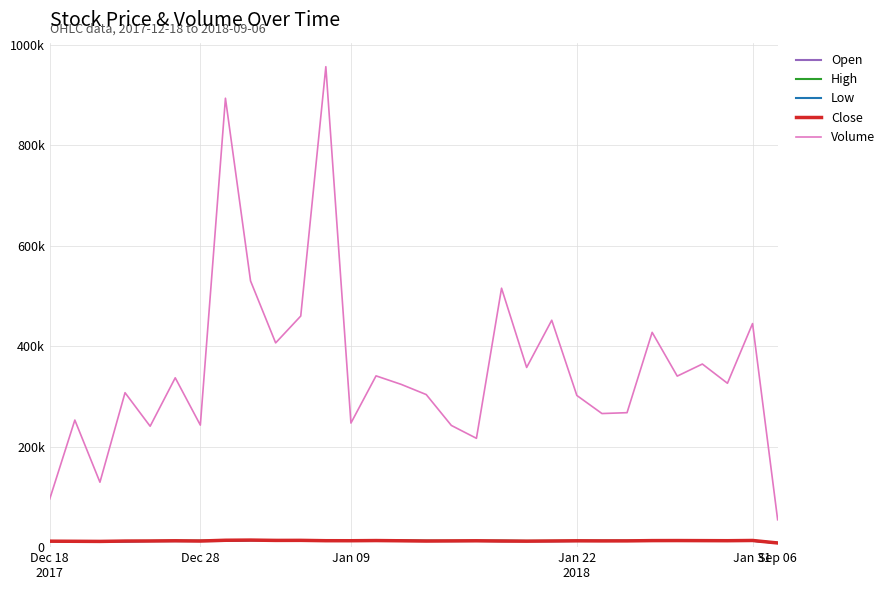

Does the chart display data point markers on the line(s)?

No